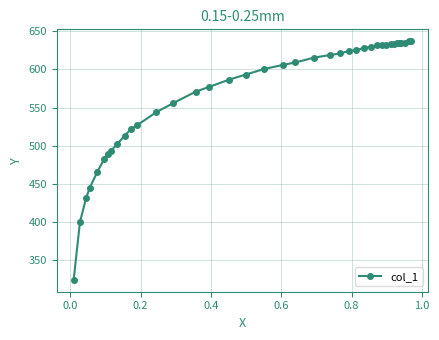

What is the greatest value displayed?

636.8